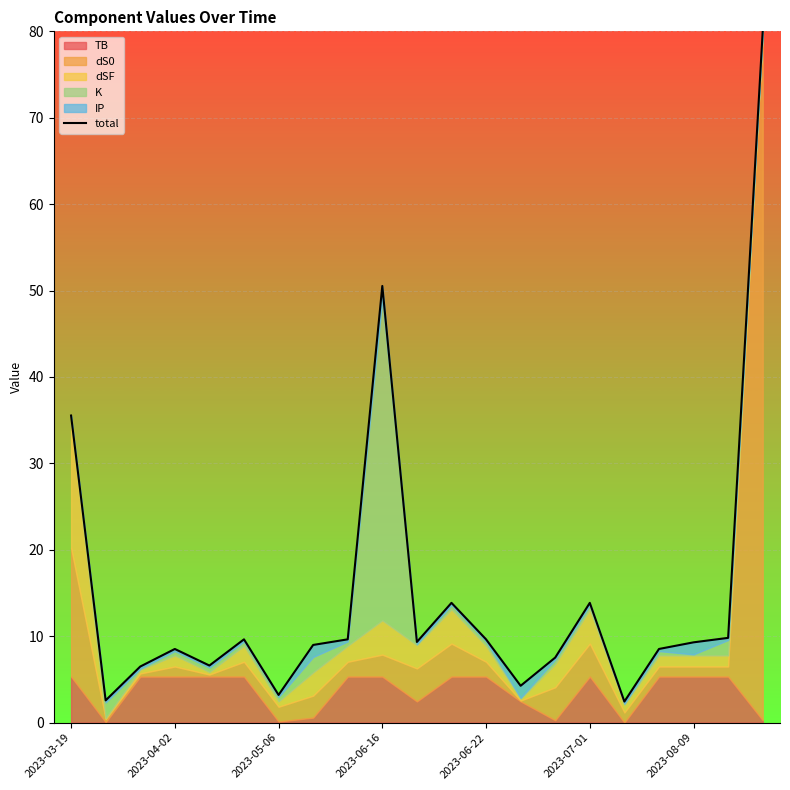

Reading right to left, extract all data points from this chart.

80.0	9.8	9.3	8.5	2.4	13.9	7.5	4.3	9.6	13.9	9.3	50.5	9.6	9.0	3.2	9.6	6.6	8.5	6.5	2.6	35.5